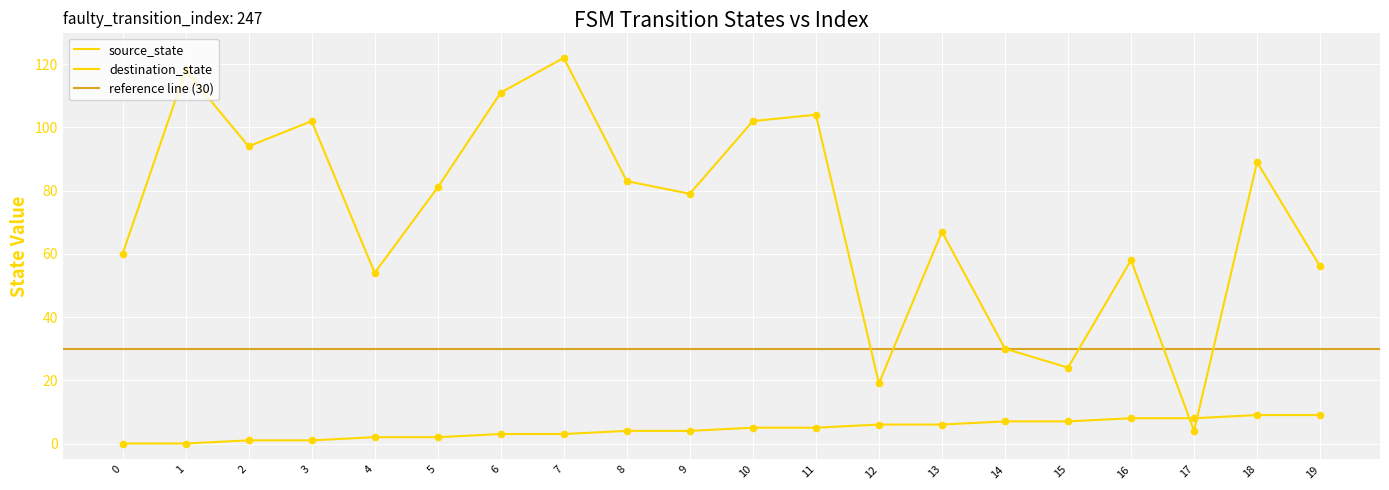

Is the value of destination_state at 19 greater than the value of source_state at 16?

Yes